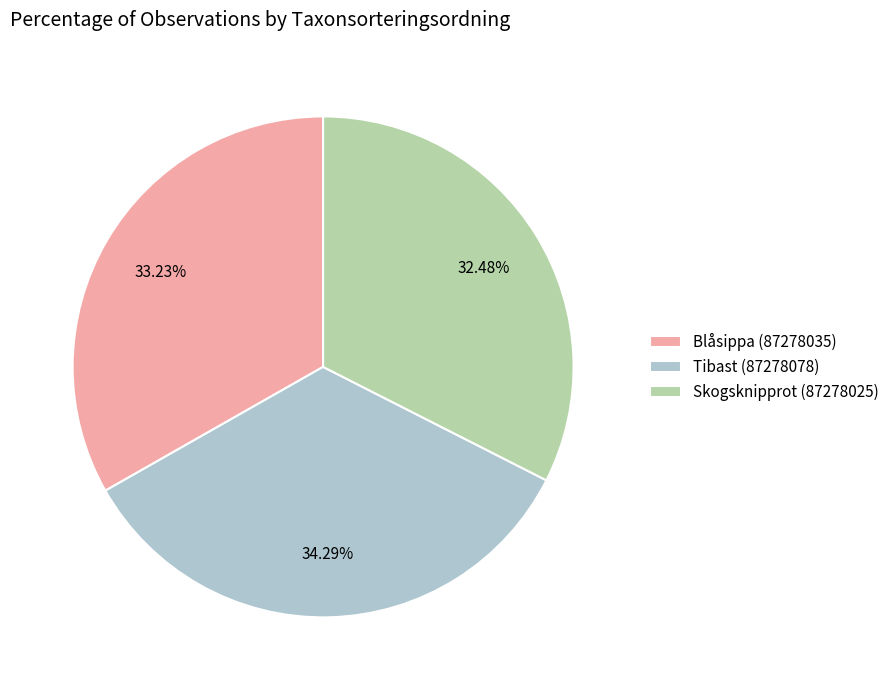

To the nearest percent, what is the combined percentage of Skogsknipprot (87278025) and Blåsippa (87278035)?

66%